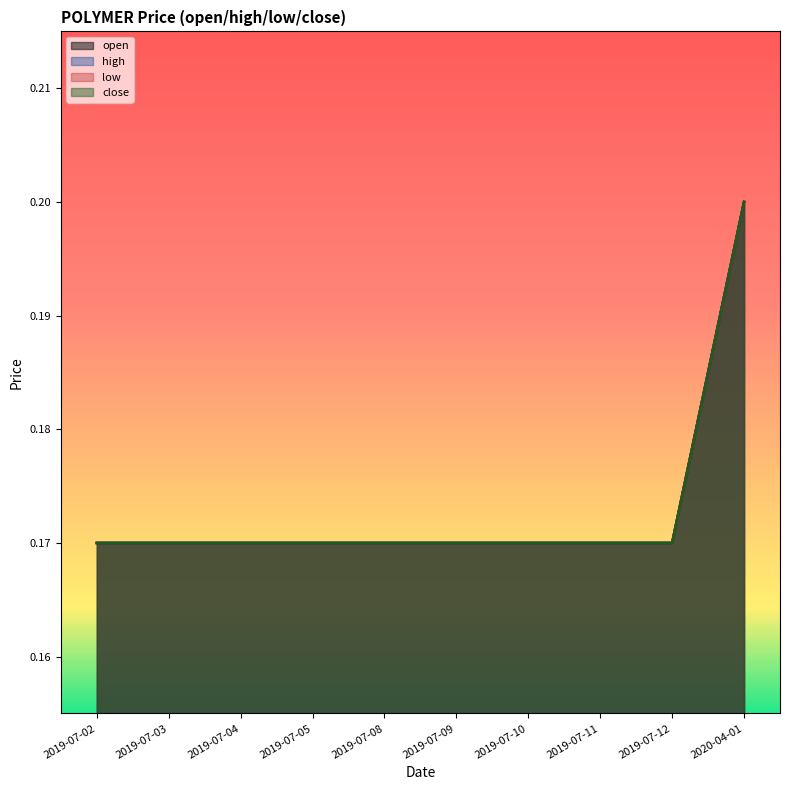

What is the label of the 4th point from the right?

2019-07-10